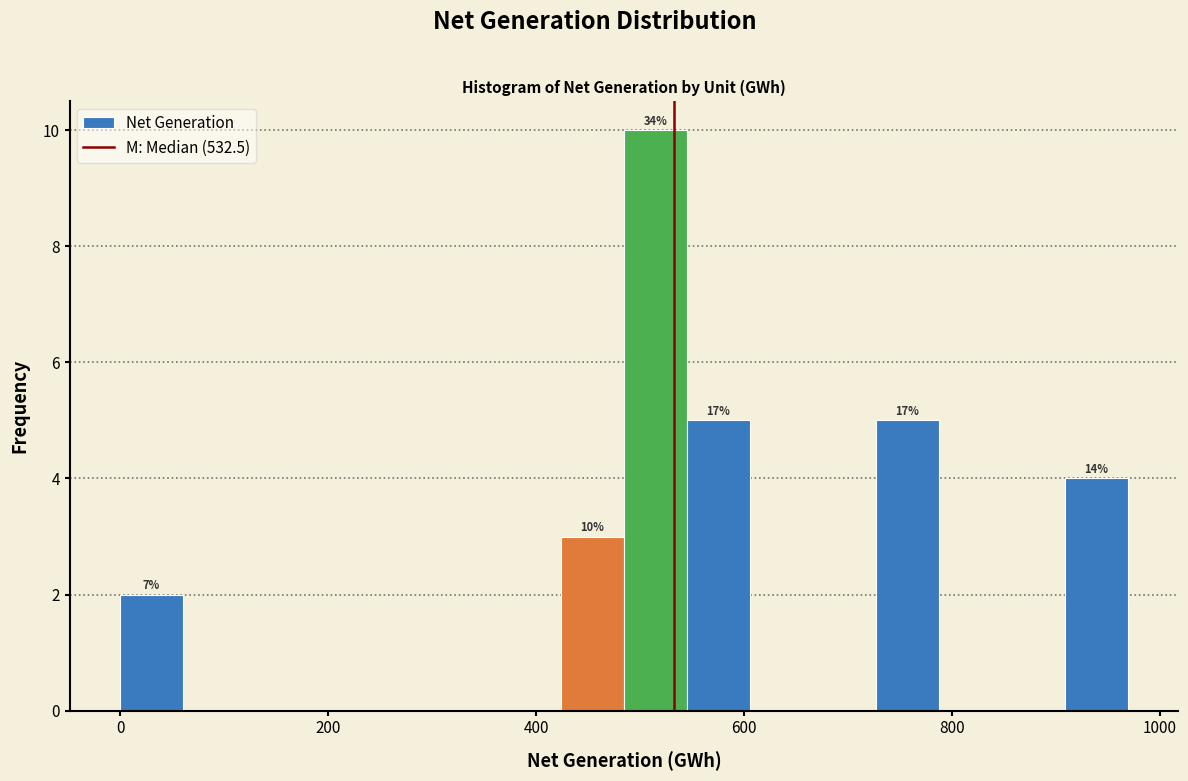

Around what value on the x-axis is the tallest bar? Give the approximate position of its centre, as read against the axis.

520